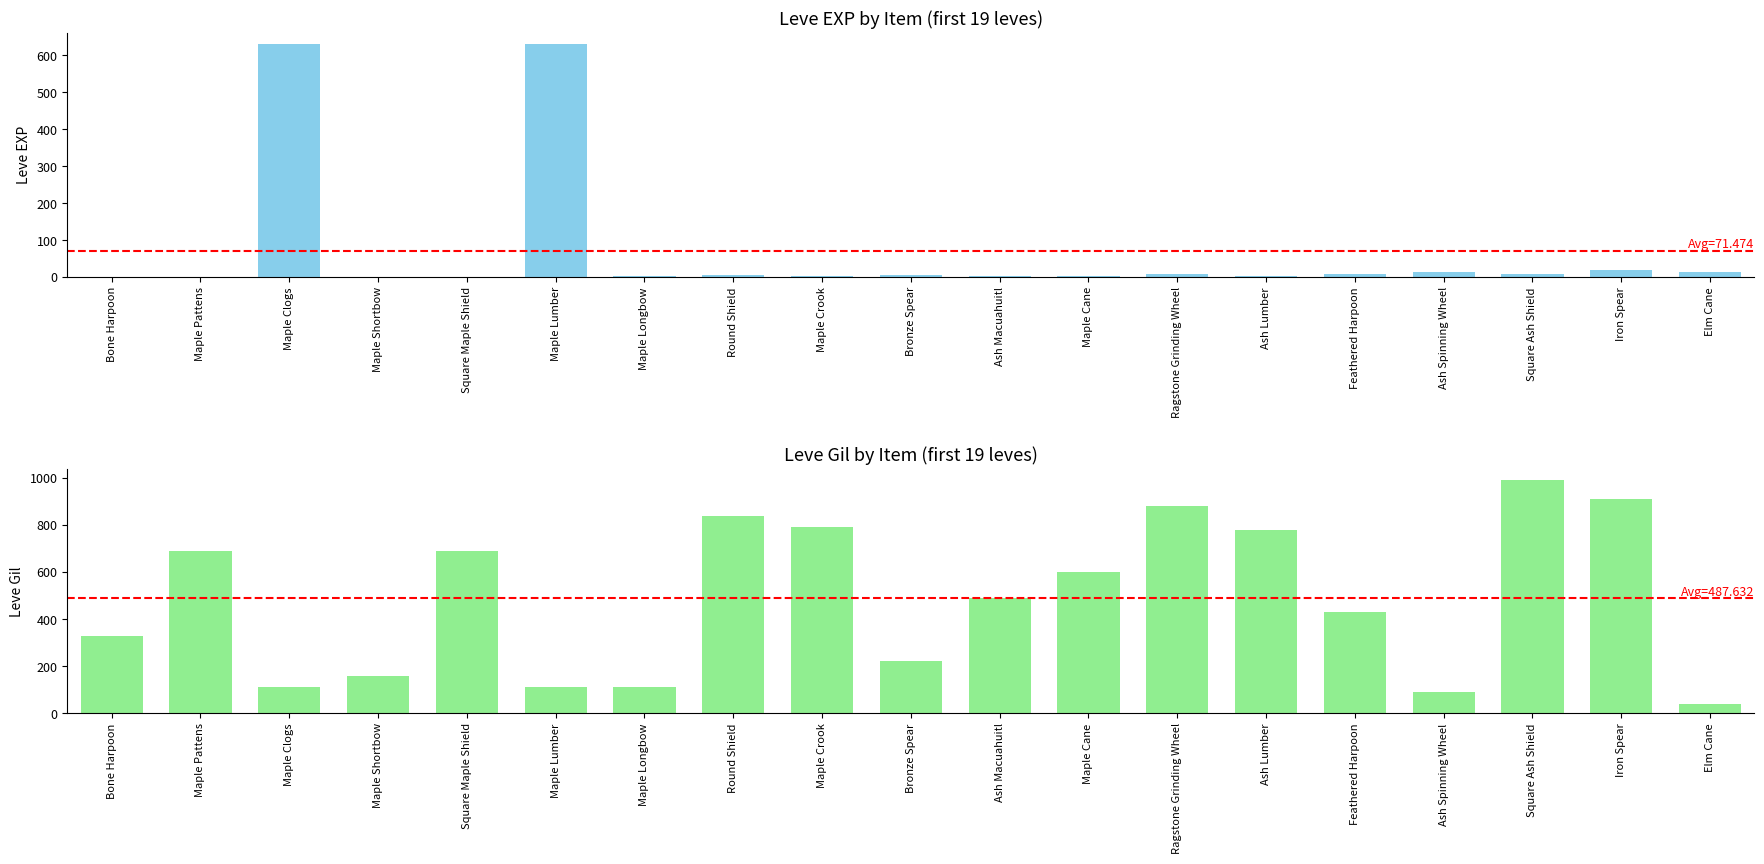

What position from the left is Bronze Spear?

10